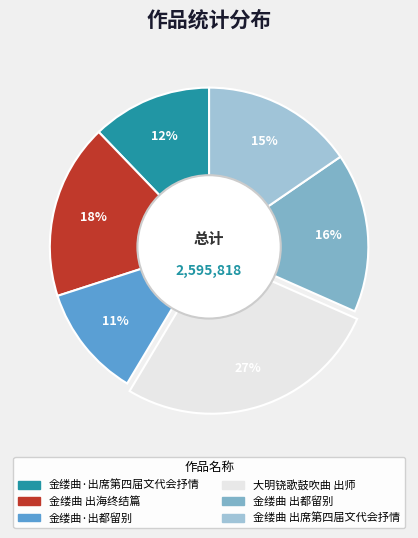

What percentage is the 金缕曲 出海终结篇 slice, to the nearest percent?

18%